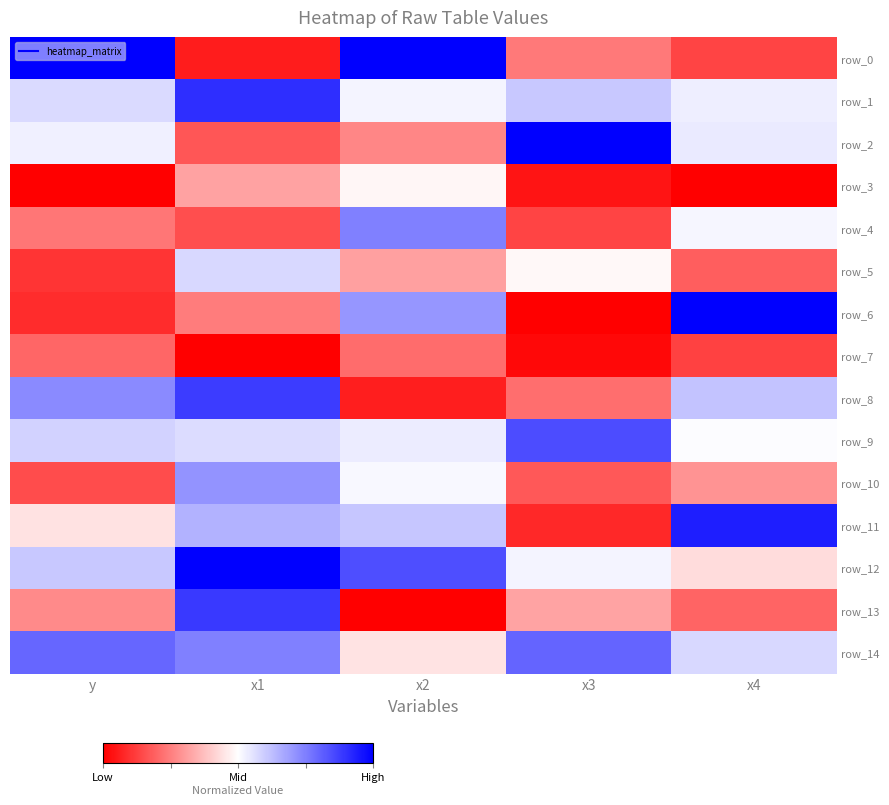

What is the difference between the row_12 values at x3 and y?

0.1